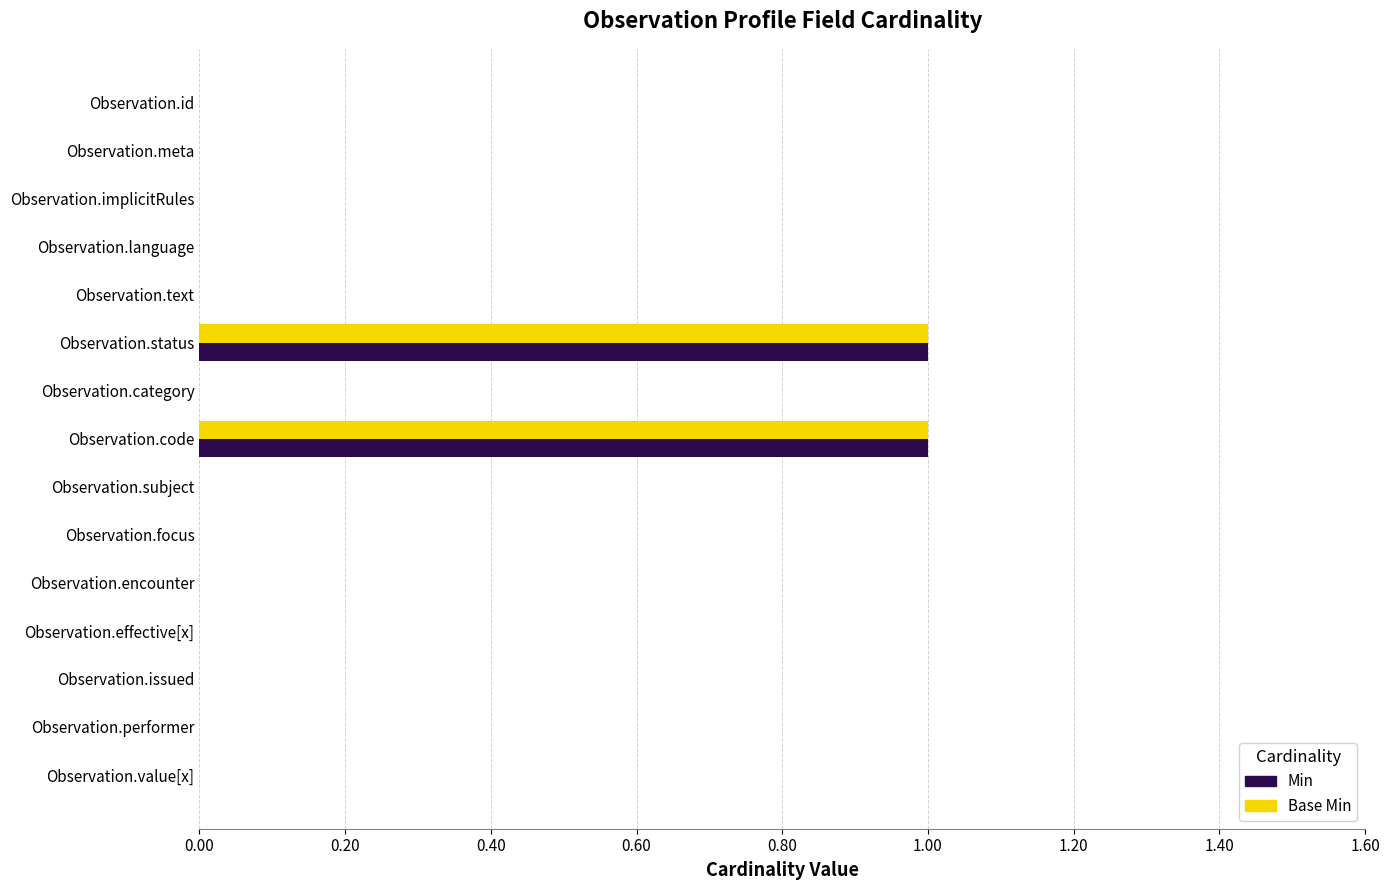

Is the value of Base Min at Observation.status greater than the value of Min at Observation.id?

Yes